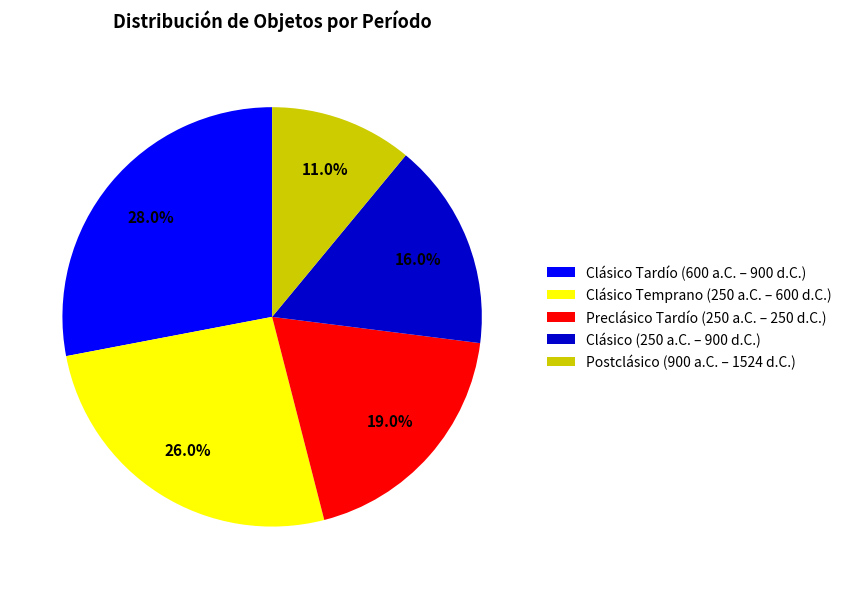

The Clásico Temprano (250 a.C. – 600 d.C.) slice represents 26% of the pie. True or false?

True